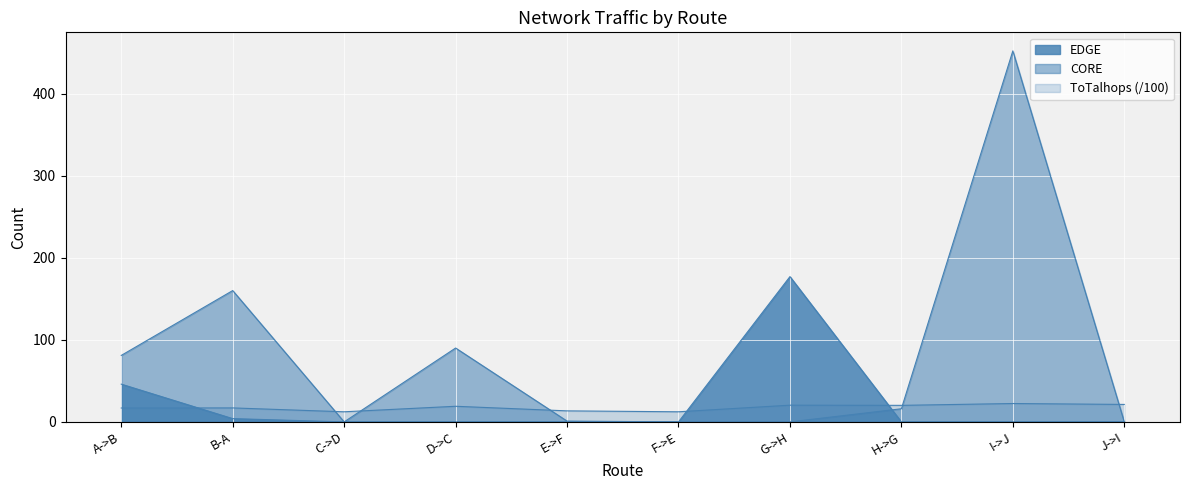

Reading right to left, extract all data points from this chart.

EDGE: J->I=0.0	I->J=0.0	H->G=0.0	G->H=177.0	F->E=0.0	E->F=0.0	D->C=0.0	C->D=0.0	B-A=4.0	A->B=46.0
CORE: J->I=0.0	I->J=452.0	H->G=16.0	G->H=0.0	F->E=0.0	E->F=1.0	D->C=90.0	C->D=0.0	B-A=160.0	A->B=81.0
ToTalhops: J->I=21.3	I->J=22.4	H->G=20.2	G->H=20.4	F->E=12.3	E->F=13.4	D->C=19.0	C->D=12.3	B-A=17.0	A->B=16.9